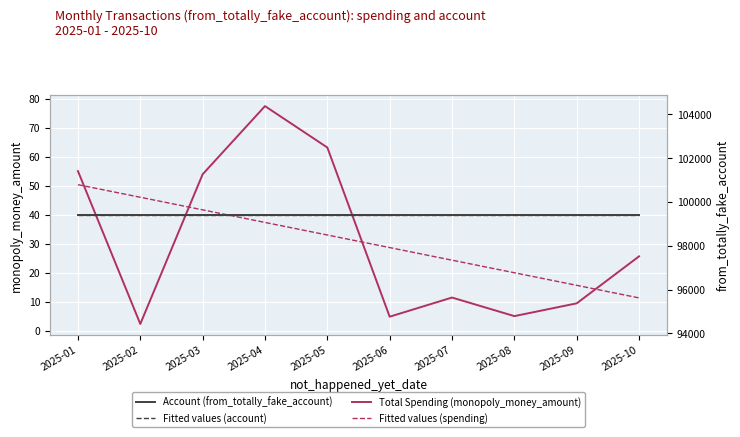

Read the Fitted values (spending) value at 2025-02.

46.1